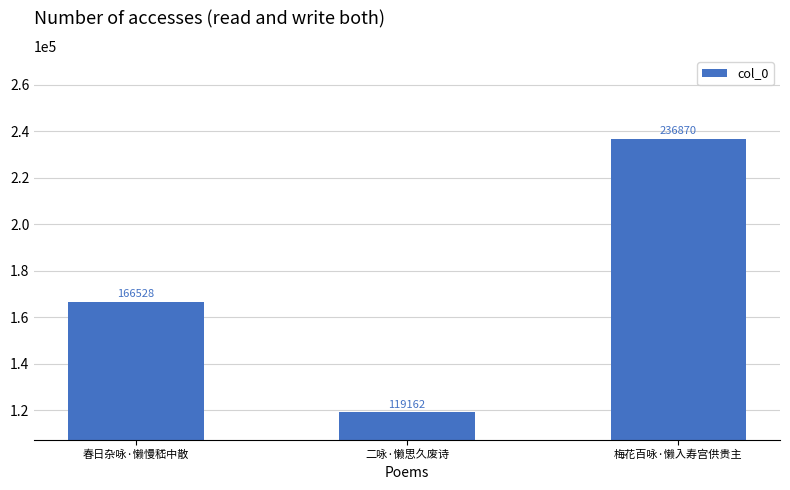

What is the change in value from 春日杂咏·懒慢嵇中散 to 梅花百咏·懒入寿宫供贵主?

+70342